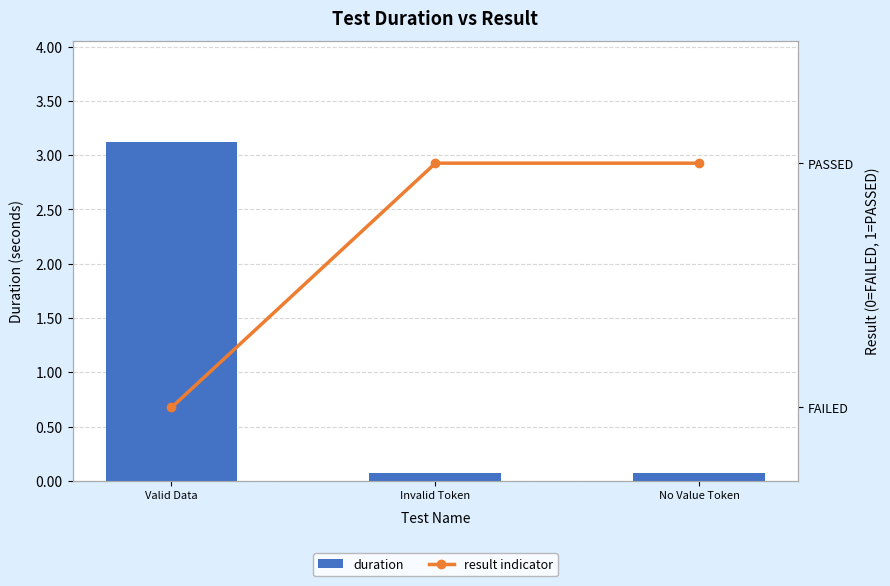

What is the label of the 3rd bar from the right?

Valid Data